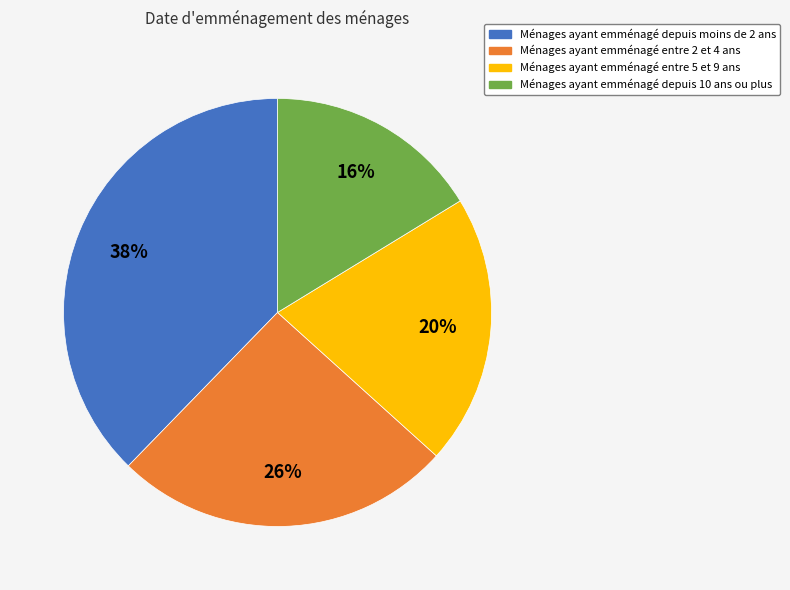

To the nearest percent, what is the average slice percentage?

25%